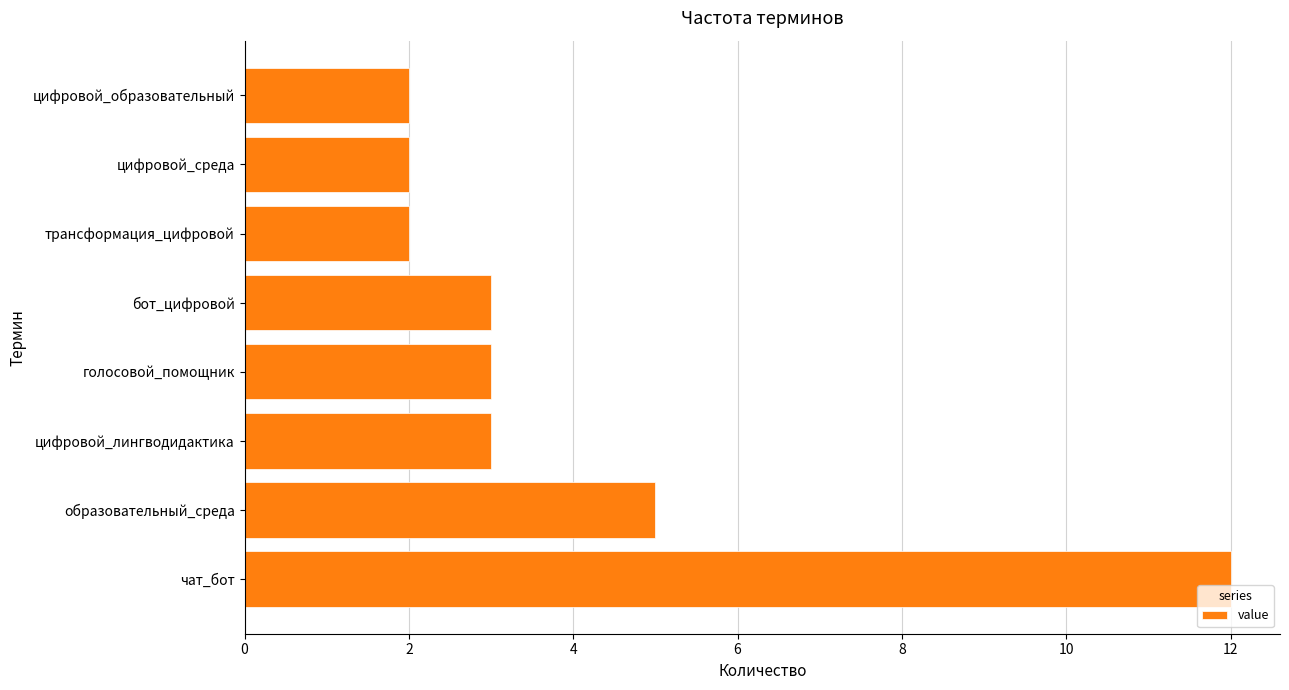

How many distinct data groups are displayed?

1